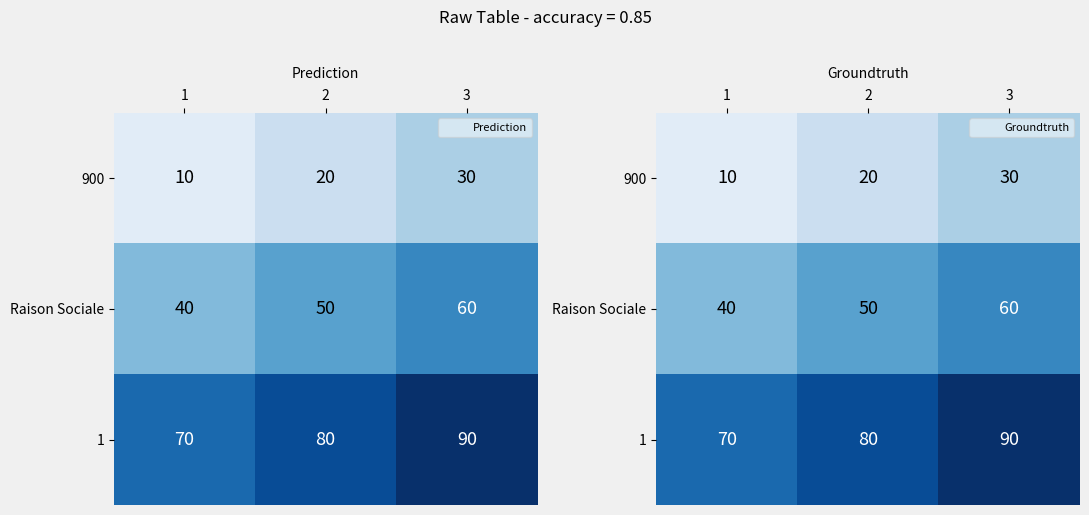

Rank the series at 2 from lowest to highest value.

900, Raison Sociale, 1